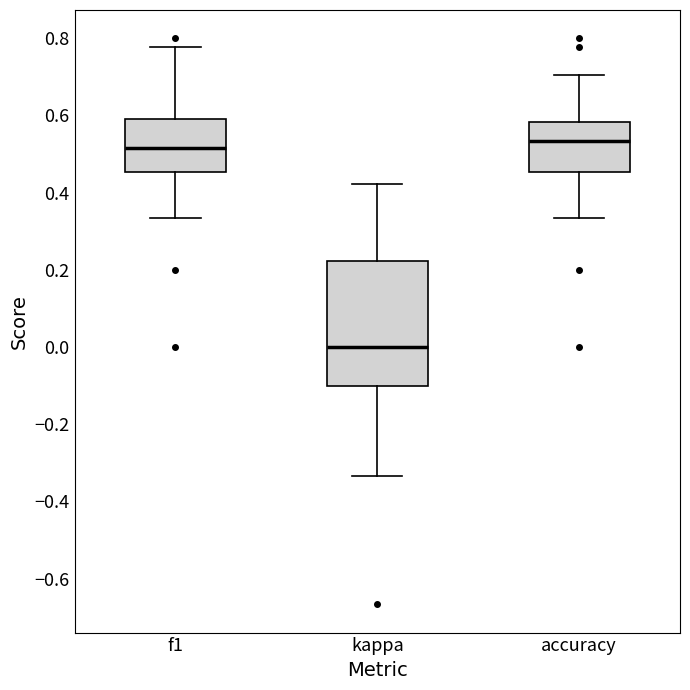

Reading left to right, read every box against the y-axis: the position of its median line, the range the box covers, and the ends of its whiskers. The values are not printed on the chart, so give them approximately, as read against the axis.

f1: median 0.52, box 0.46 to 0.60, whiskers 0.34 to 0.78
kappa: median 0.00, box -0.10 to 0.22, whiskers -0.34 to 0.42
accuracy: median 0.54, box 0.46 to 0.58, whiskers 0.34 to 0.70